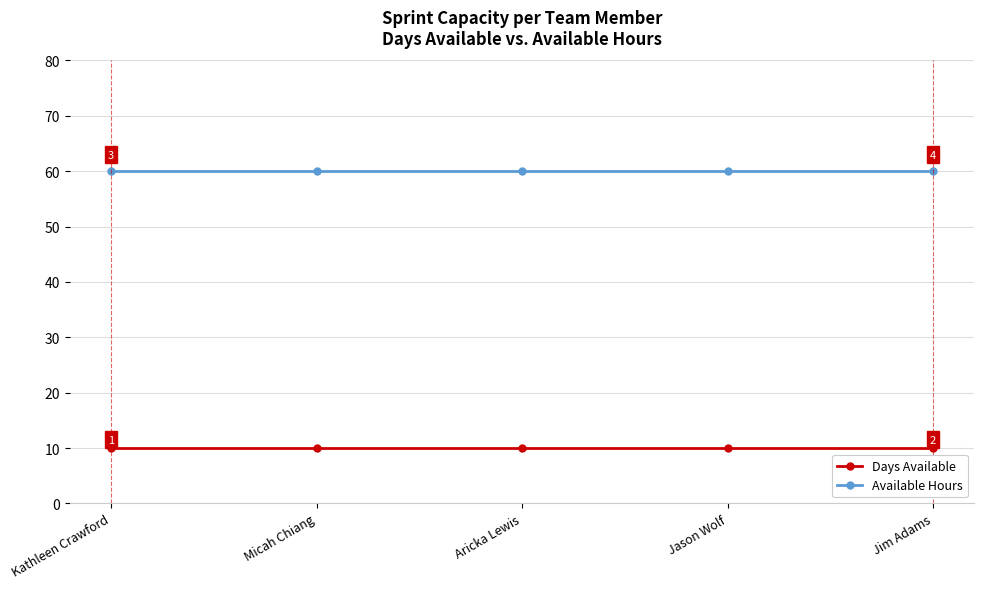

What is the approximate value of Available Hours at Kathleen Crawford?

60